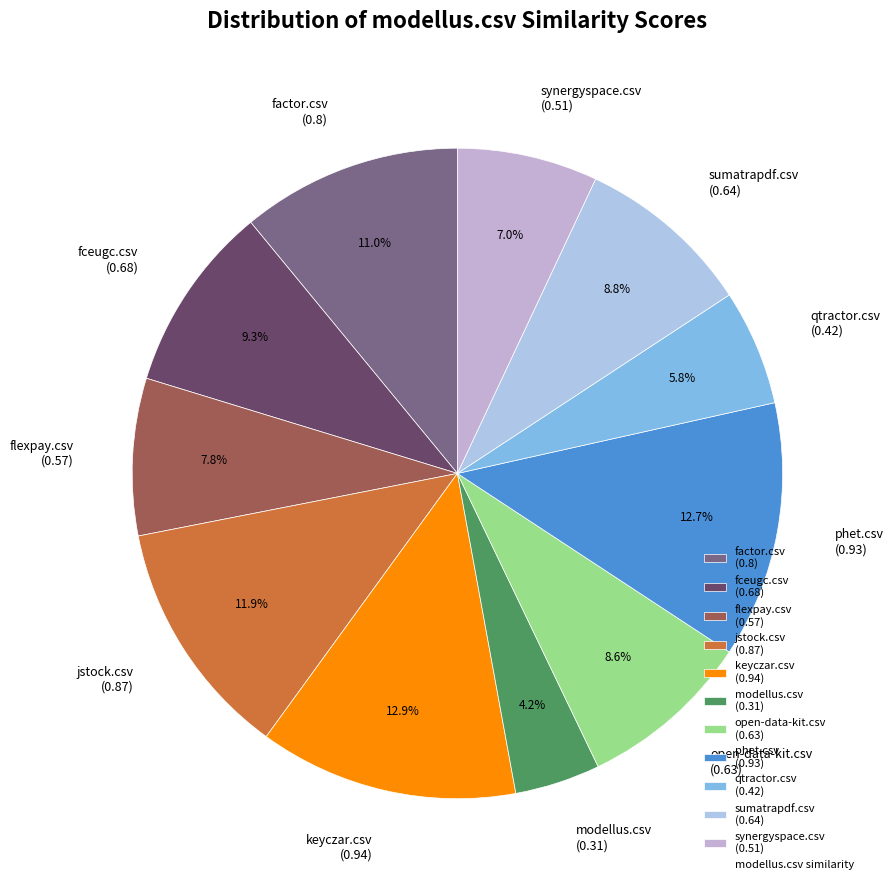

Which has a higher value, open-data-kit.csv or factor.csv?

factor.csv